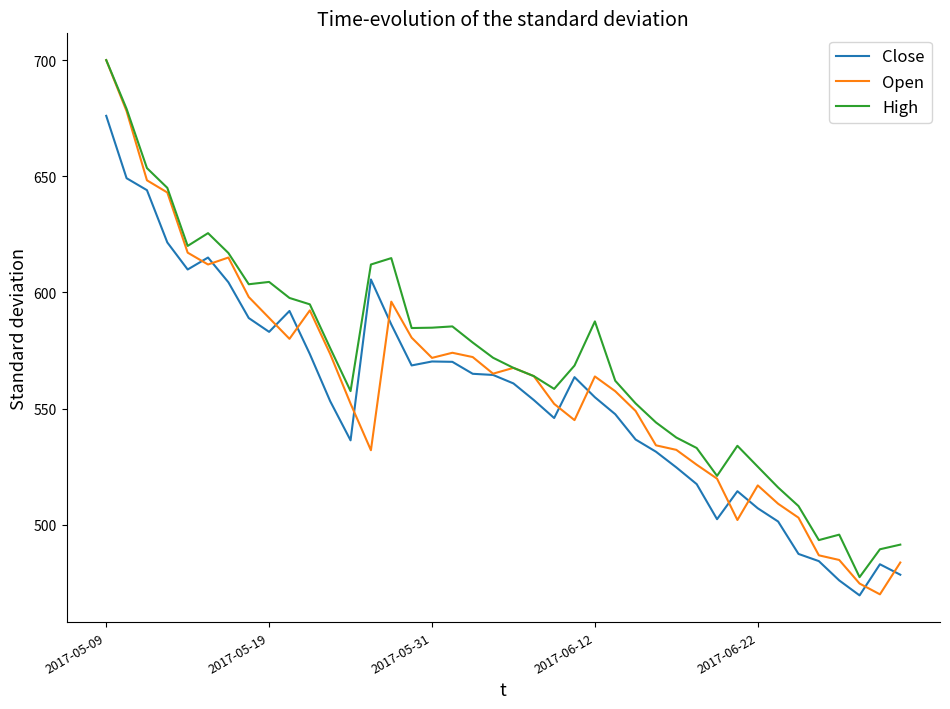

How many lines are shown in the chart?

3